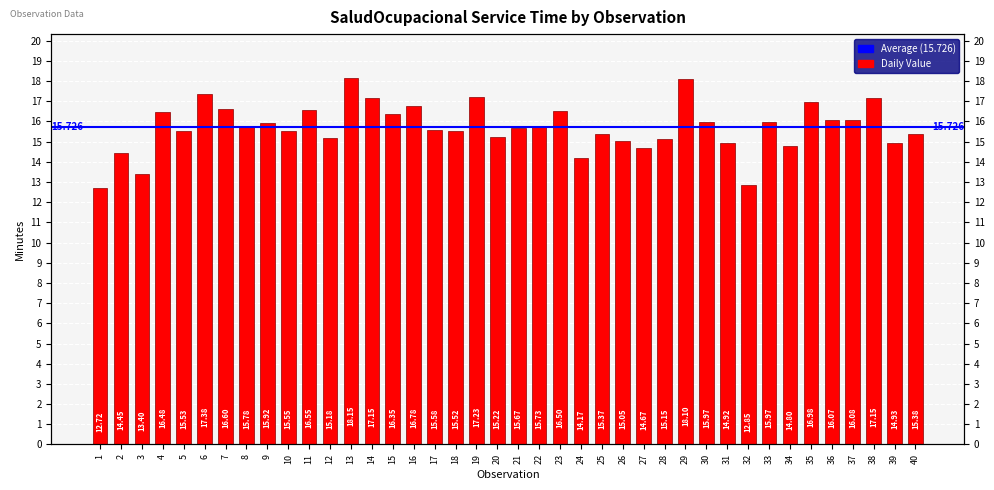

Rank the categories by value from highest to lowest.

13, 29, 6, 19, 14, 38, 35, 16, 7, 11, 23, 4, 15, 37, 36, 30, 33, 9, 8, 22, 21, 17, 10, 5, 18, 40, 25, 20, 12, 28, 26, 39, 31, 34, 27, 2, 24, 3, 32, 1